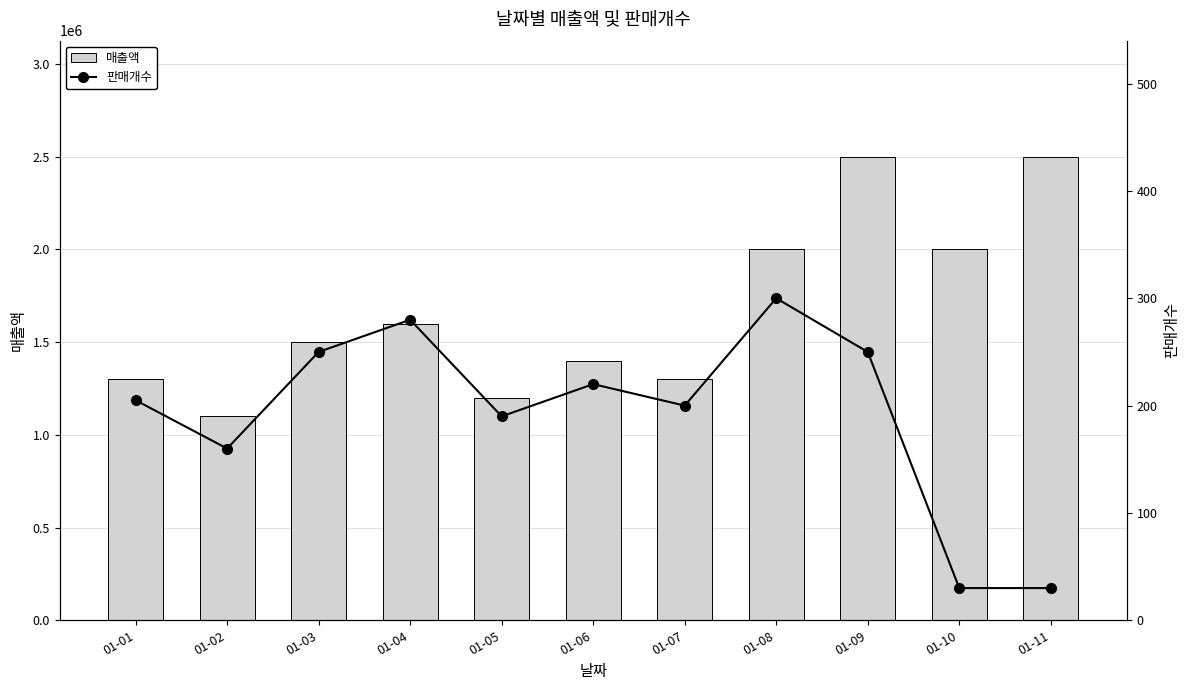

Is it true that 판매개수 equals 106 at 01-07?

False